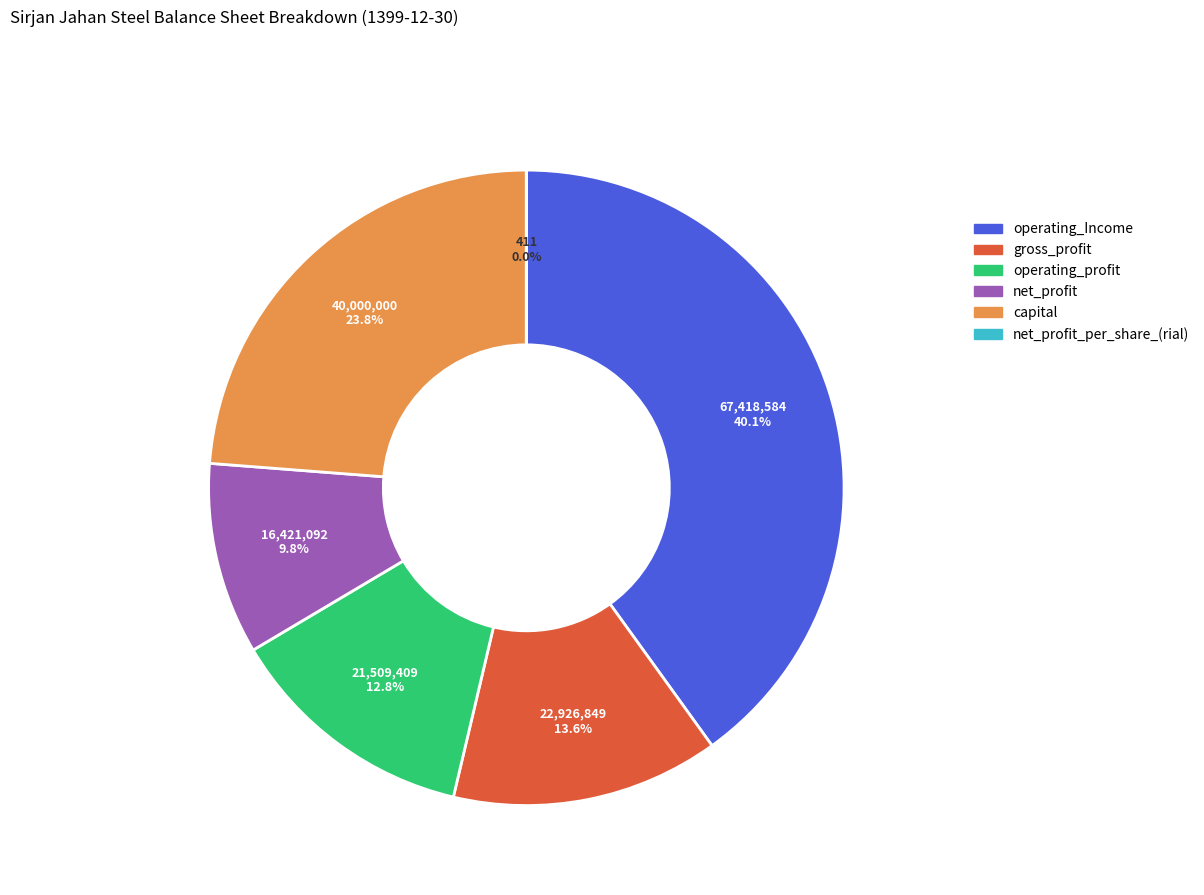

Is there a majority slice in this chart?

No